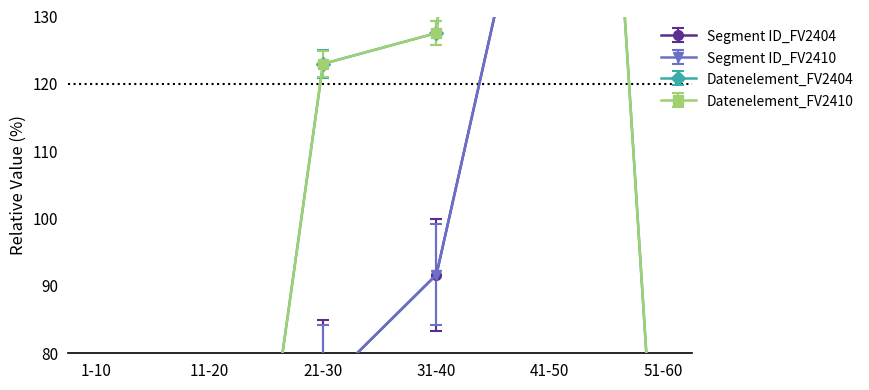

What is the value of the Datenelement_FV2404 point at the 3rd from the left?

123.0